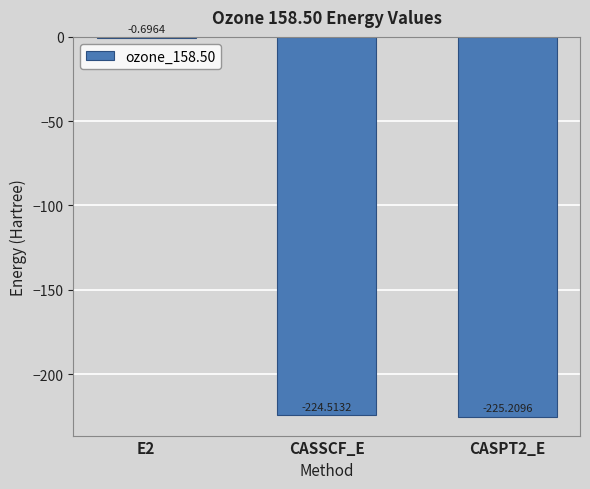

Where is the data nearest to the value -112?

E2